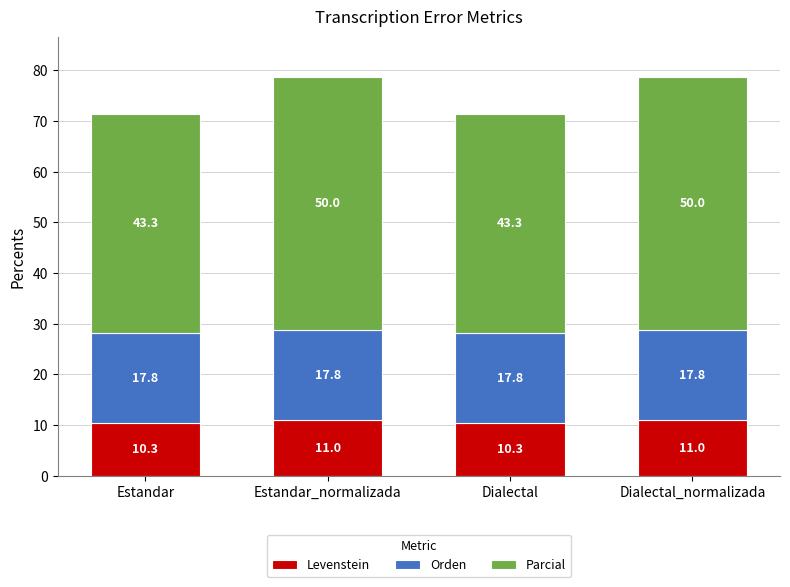

True or false: Levenstein has a value of 11.0 at Dialectal_normalizada.

True